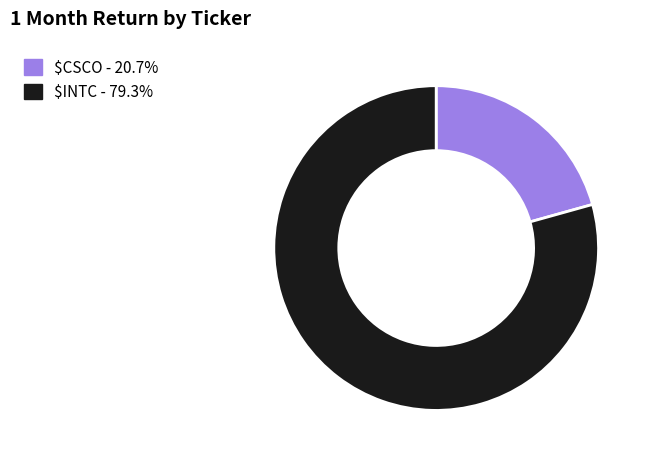

Which slice is the smallest?

$CSCO